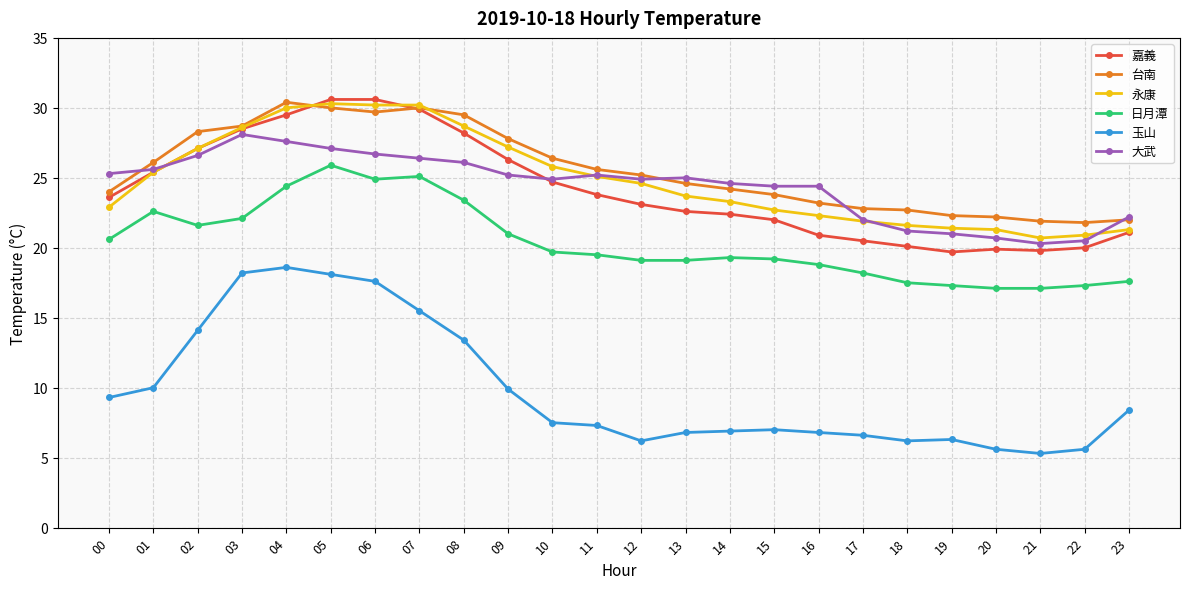

What is the value of the 日月潭 point at the 8th from the left?

25.1